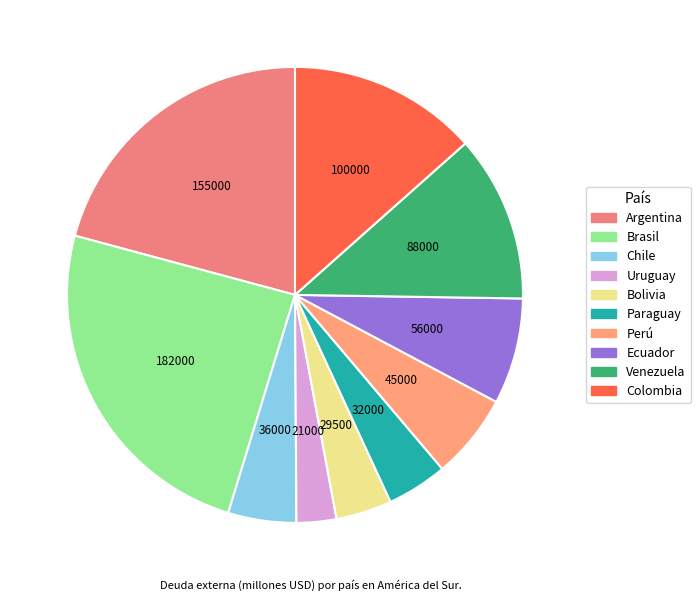

To the nearest percent, what is the combined percentage of Bolivia and Chile?

9%